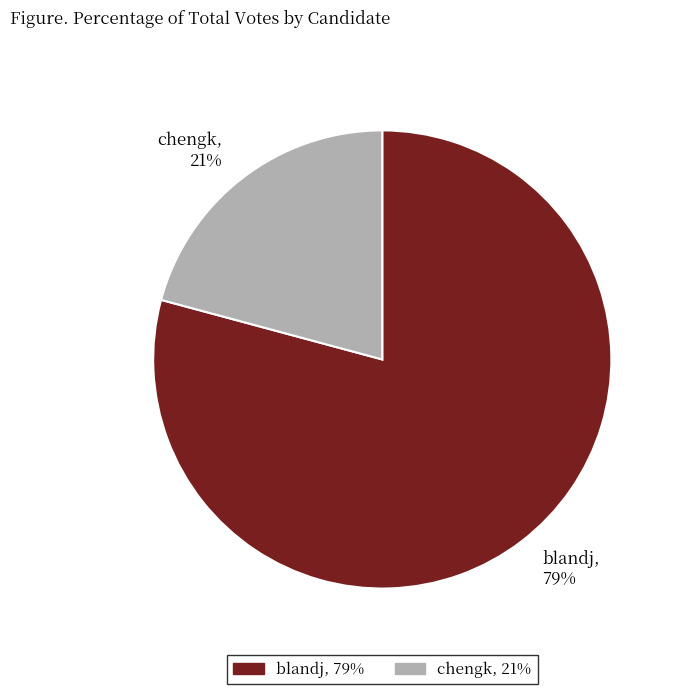

What is the smallest slice in the pie chart?

chengk